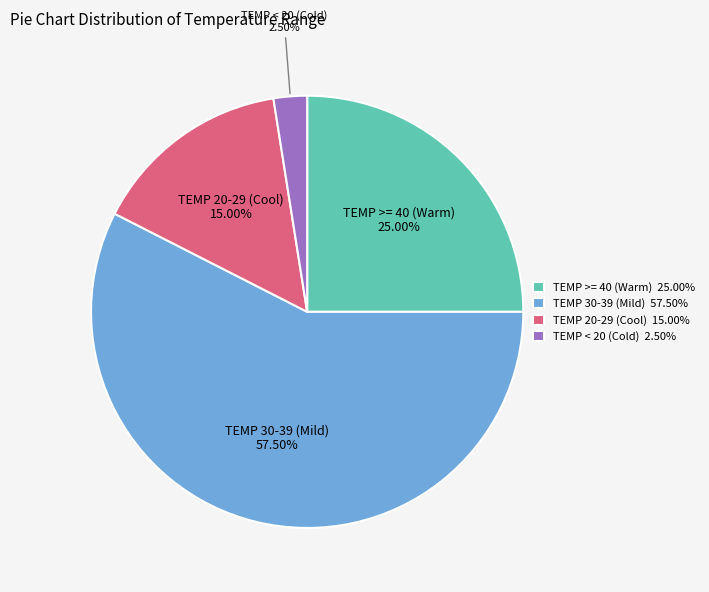

Approximately how many times larger is the value at TEMP >= 40 (Warm) 25.00% compared to TEMP 30-39 (Mild) 57.50%?

0.4